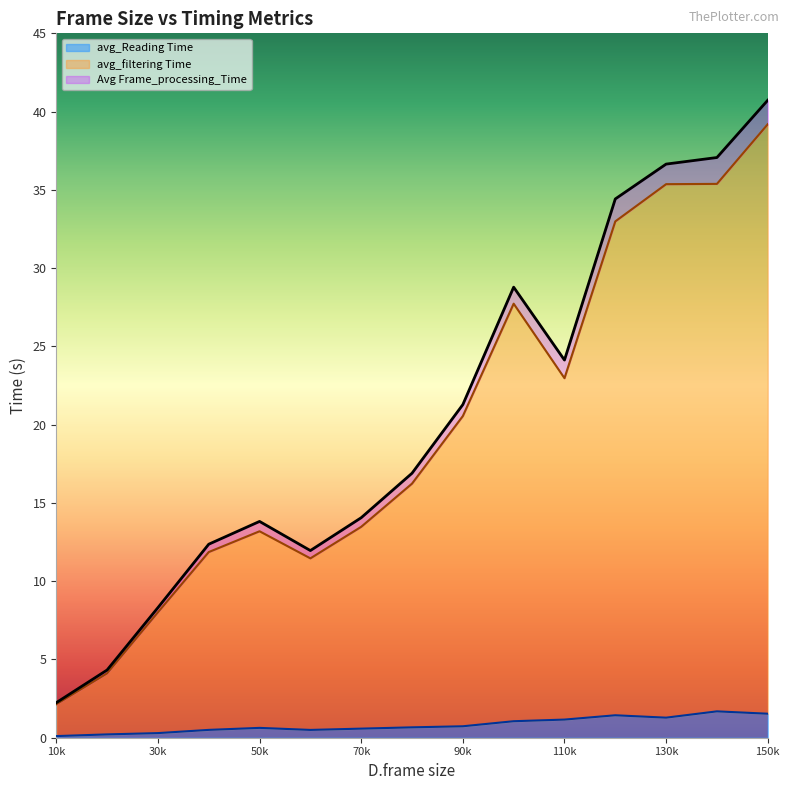

How many lines are shown in the chart?

3